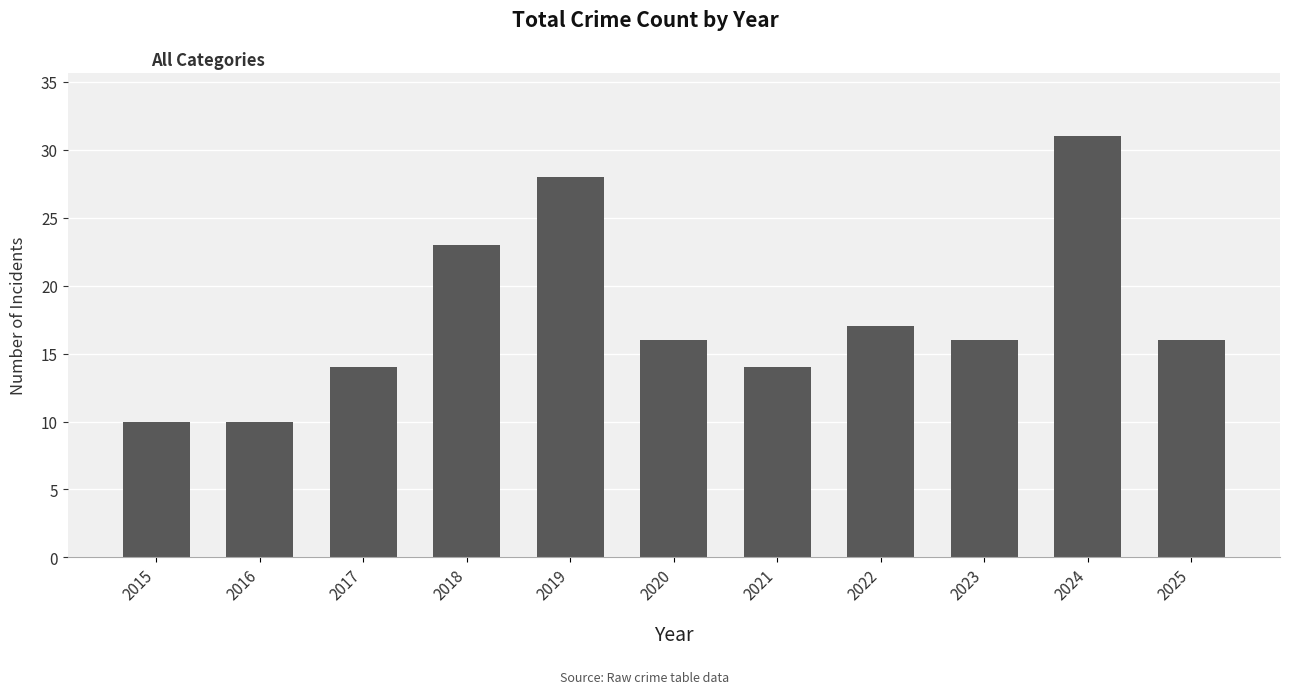

What is the ratio of the value at 2017 to the value at 2021?

1.0